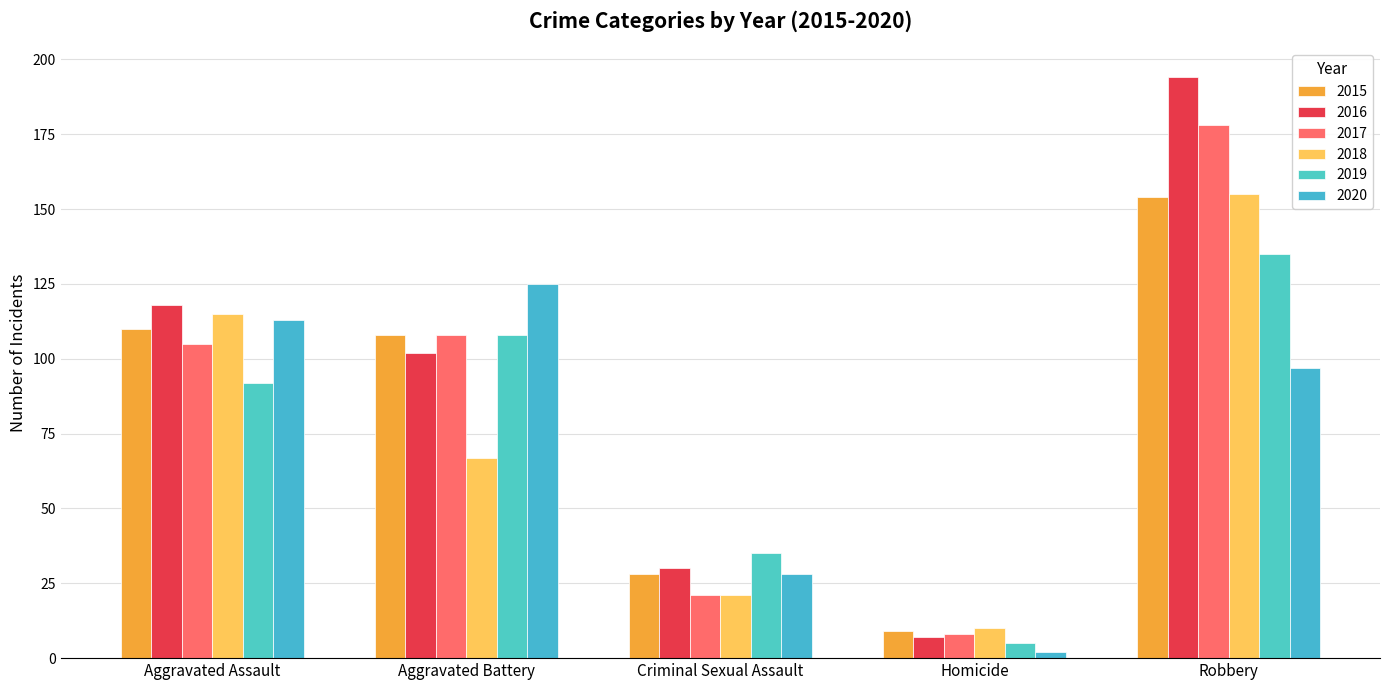

Reading left to right, what are all the values shown in this chart?

2015: Aggravated Assault=110	Aggravated Battery=108	Criminal Sexual Assault=28	Homicide=9	Robbery=154
2016: Aggravated Assault=118	Aggravated Battery=102	Criminal Sexual Assault=30	Homicide=7	Robbery=194
2017: Aggravated Assault=105	Aggravated Battery=108	Criminal Sexual Assault=21	Homicide=8	Robbery=178
2018: Aggravated Assault=115	Aggravated Battery=67	Criminal Sexual Assault=21	Homicide=10	Robbery=155
2019: Aggravated Assault=92	Aggravated Battery=108	Criminal Sexual Assault=35	Homicide=5	Robbery=135
2020: Aggravated Assault=113	Aggravated Battery=125	Criminal Sexual Assault=28	Homicide=2	Robbery=97